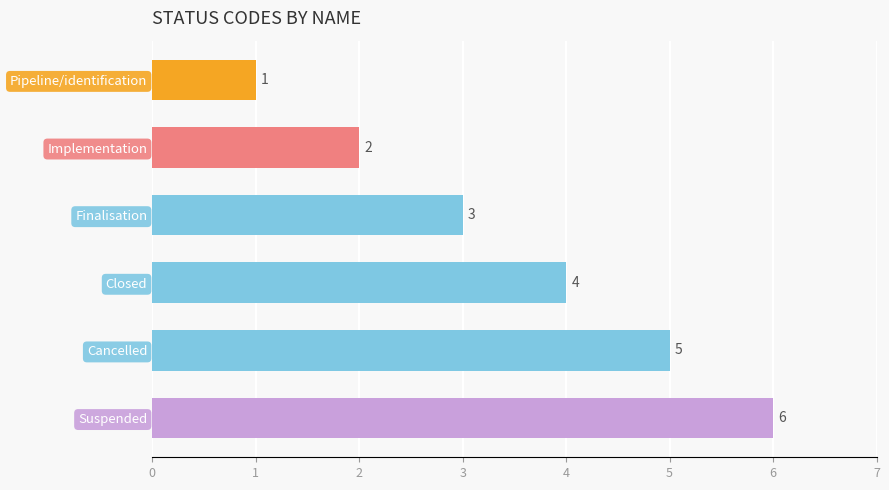

How many values are between 2 and 5?

4